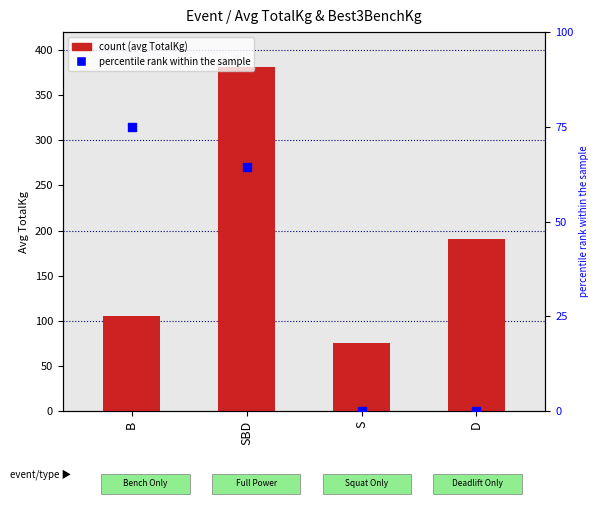

Which series reaches the maximum Y coordinate?

count